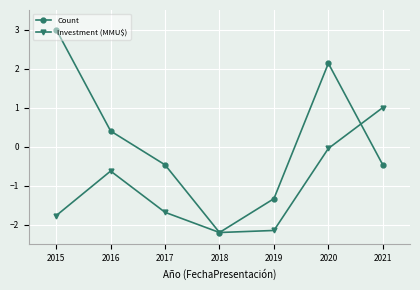

How many interior local valleys does the Count series have?

1